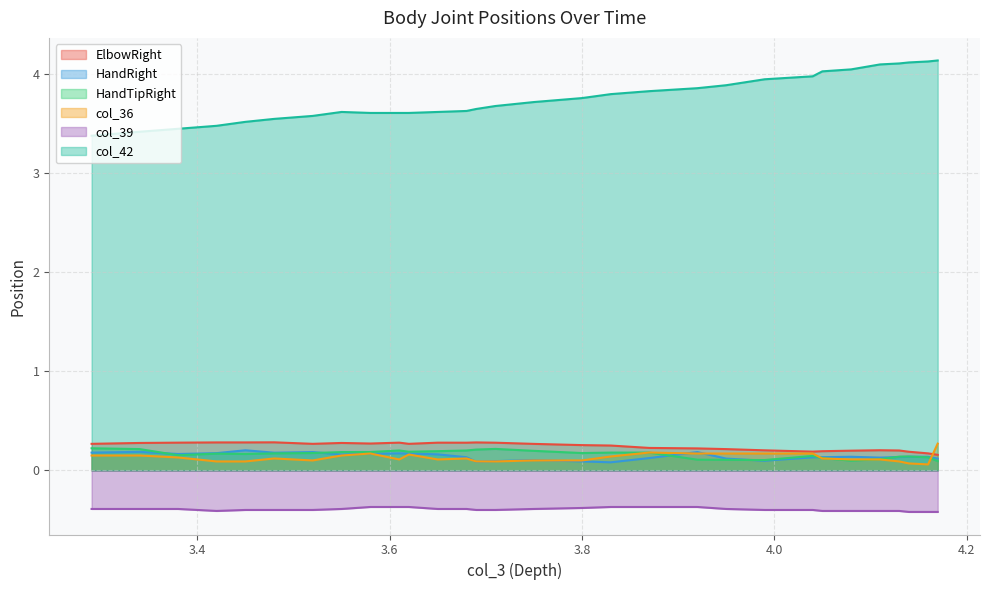

Rank the series at 3.680000067 from lowest to highest value.

col_39, col_36, HandRight, HandTipRight, ElbowRight, col_42